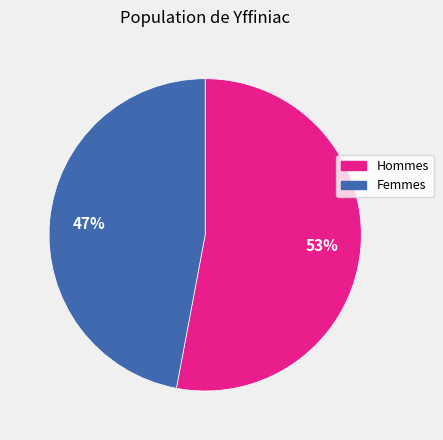

True or false: Femmes accounts for 47% of the total.

True